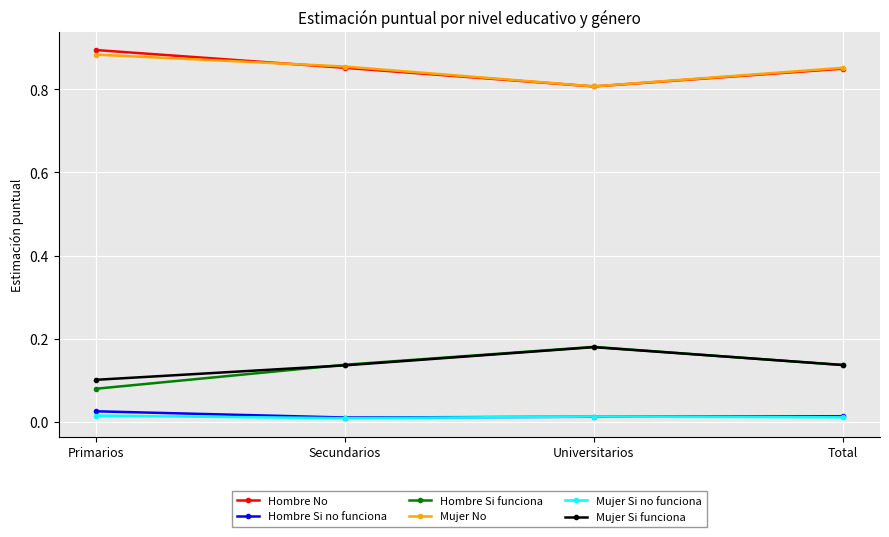

True or false: Hombre Si funciona and Mujer No intersect in this chart.

False